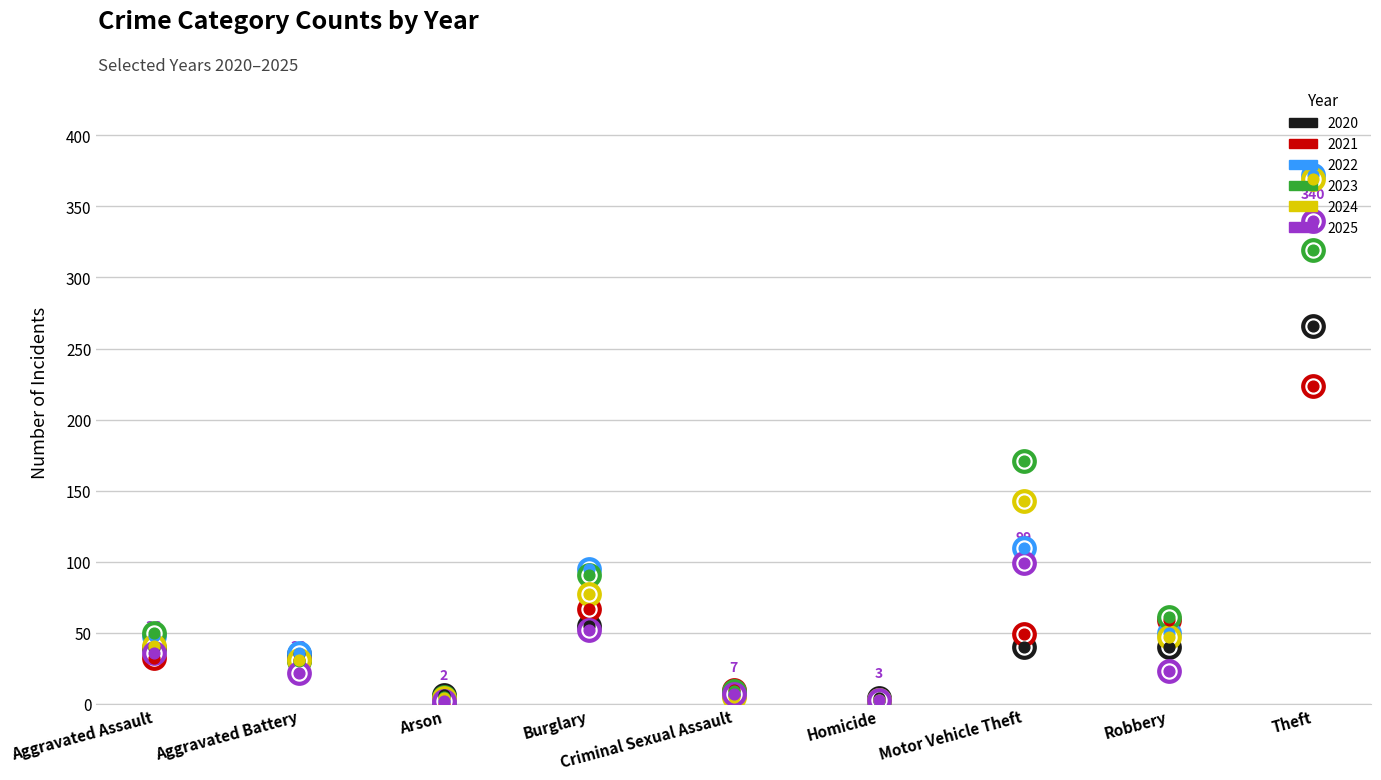

Which series has the largest total across all categories?

2023